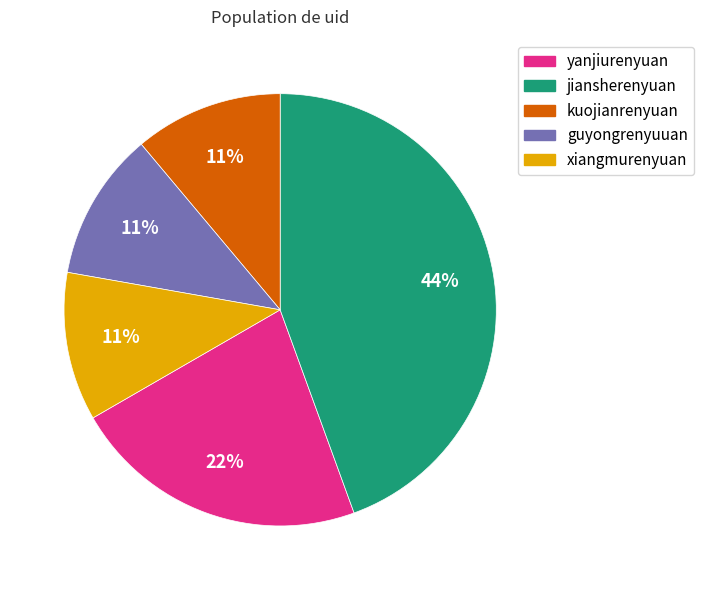

True or false: guyongrenyuuan accounts for 11% of the total.

True